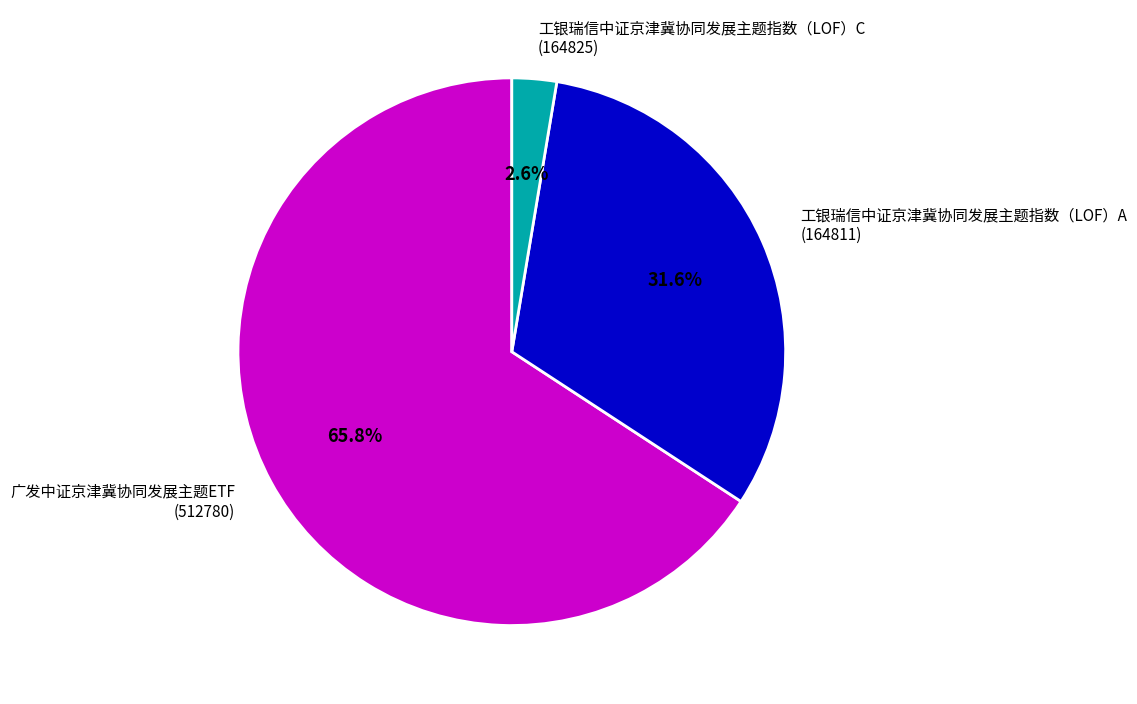

Combined, what portion of the pie is 广发中证京津冀协同发展主题ETF (512780) and 工银瑞信中证京津冀协同发展主题指数（LOF）C (164825)?

68.4%